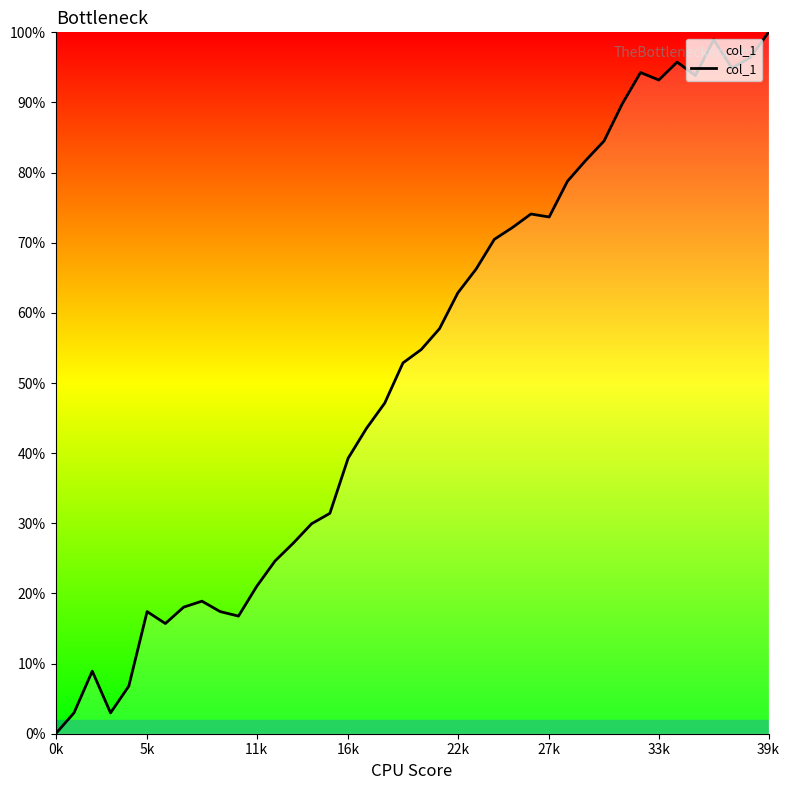

What is the difference between the maximum and minimum values?

100.0